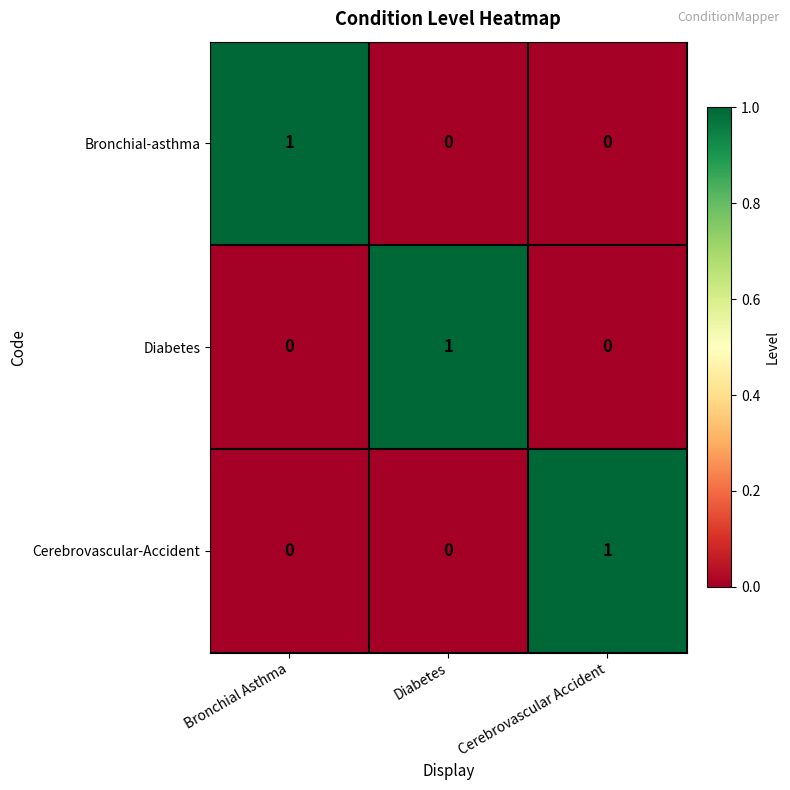

At which label does Bronchial-asthma reach its peak?

Bronchial Asthma